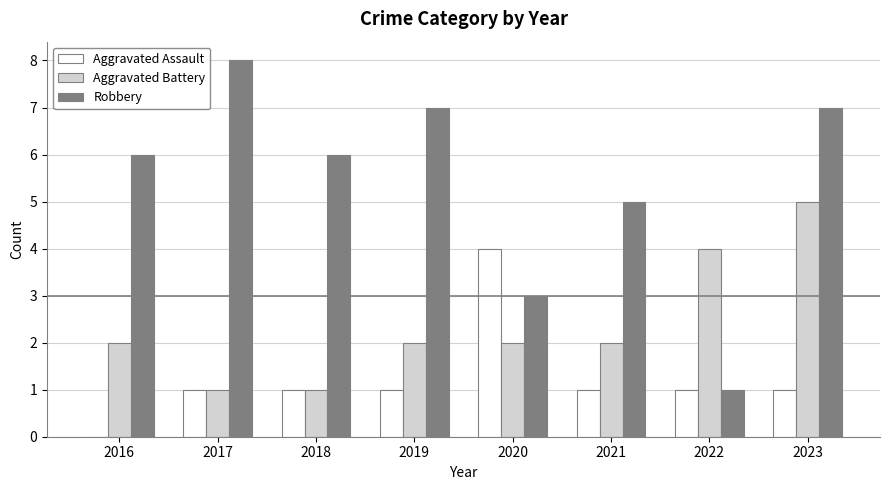

What is the average value of the Robbery series?

5